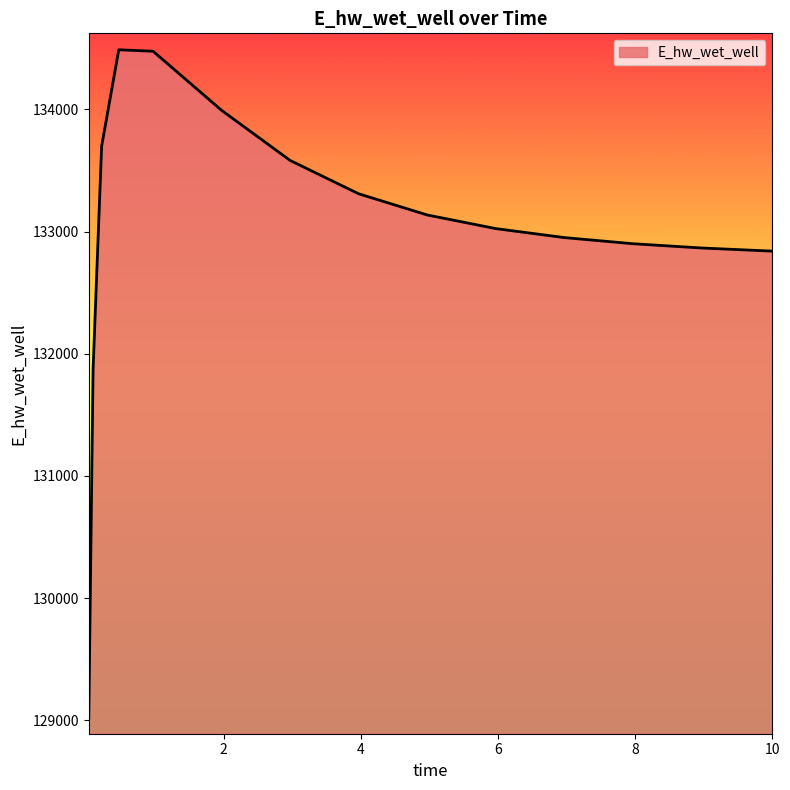

What is the difference between the maximum and minimum values?

5470.2